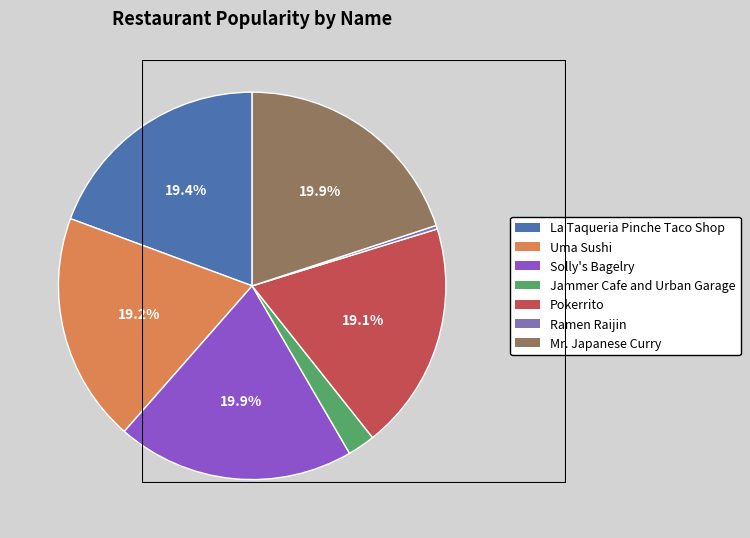

Combined, do Jammer Cafe and Urban Garage and Uma Sushi account for over 50%?

No